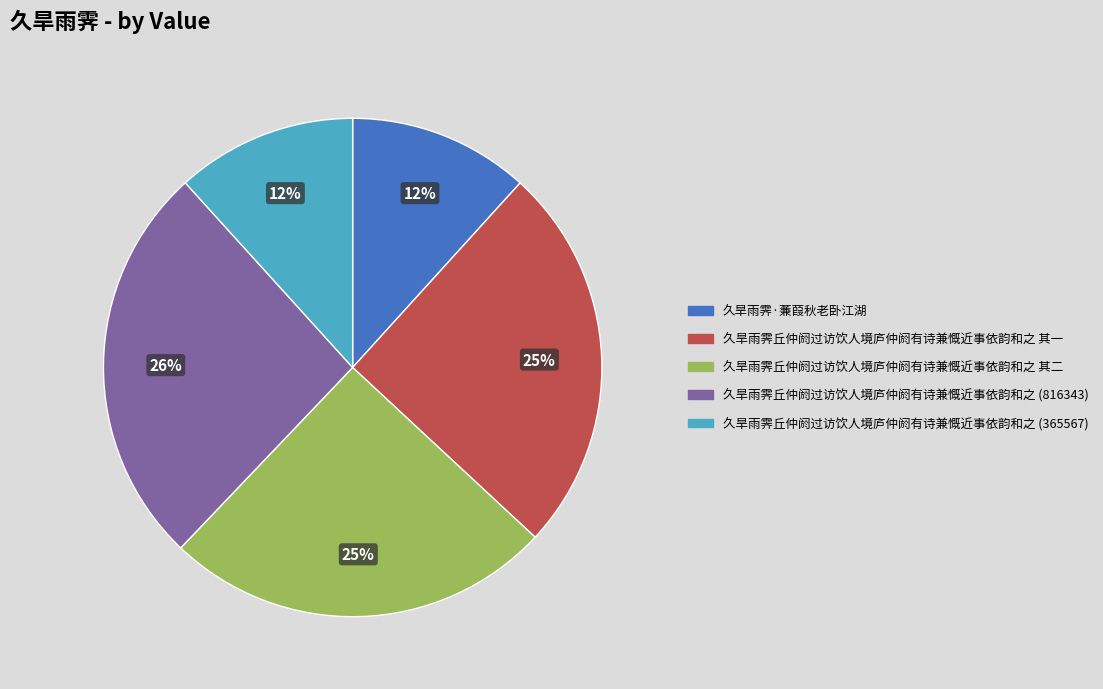

Does any single category account for the majority?

No